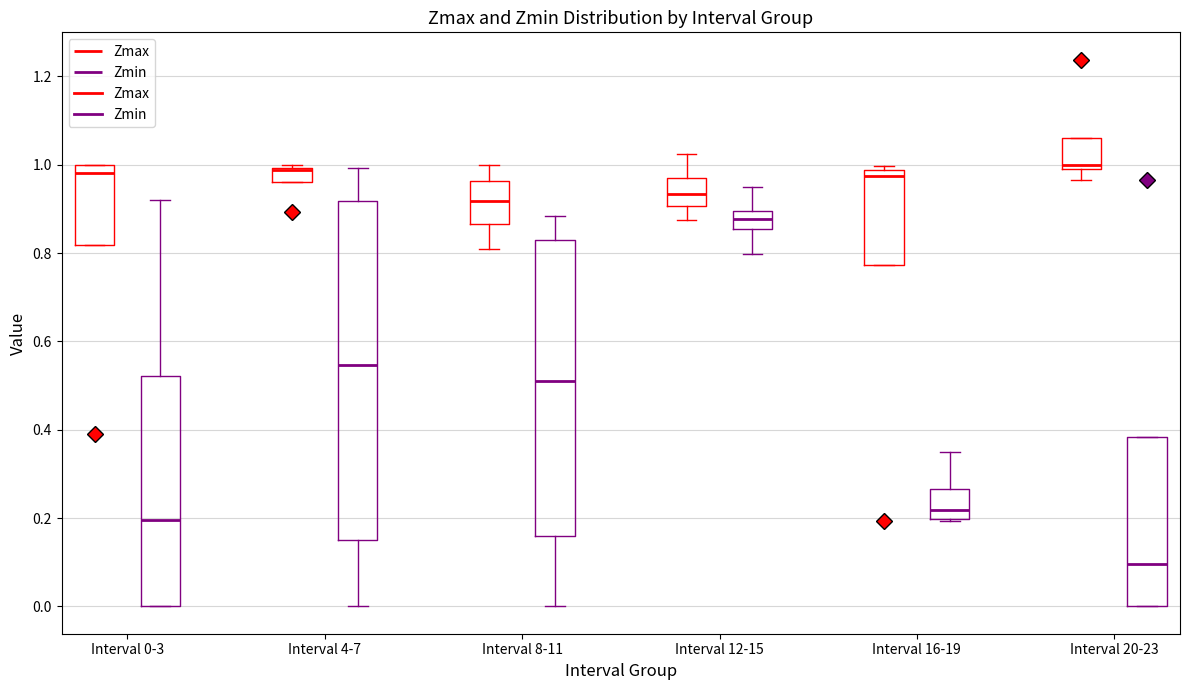

Reading left to right, read every box against the y-axis: the position of its median line, the range the box covers, and the ends of its whiskers. The values are not printed on the chart, so give them approximately, as read against the axis.

Interval 0-3 (Zmax): median 0.98, box 0.82 to 1.00, whiskers 0.82 to 1.00
Interval 0-3 (Zmin): median 0.20, box 0.00 to 0.52, whiskers 0.00 to 0.92
Interval 4-7 (Zmax): median 0.98, box 0.96 to 1.00, whiskers 0.96 to 1.00 (just above the box's upper edge)
Interval 4-7 (Zmin): median 0.54, box 0.16 to 0.92, whiskers 0.00 to 1.00
Interval 8-11 (Zmax): median 0.92, box 0.86 to 0.96, whiskers 0.82 to 1.00
Interval 8-11 (Zmin): median 0.52, box 0.16 to 0.82, whiskers 0.00 to 0.88
Interval 12-15 (Zmax): median 0.94, box 0.90 to 0.96, whiskers 0.88 to 1.02
Interval 12-15 (Zmin): median 0.88, box 0.86 to 0.90, whiskers 0.80 to 0.96
Interval 16-19 (Zmax): median 0.98 (just below the box's upper edge), box 0.78 to 0.98, whiskers 0.78 to 1.00
Interval 16-19 (Zmin): median 0.22, box 0.20 to 0.26, whiskers 0.20 to 0.34
Interval 20-23 (Zmax): median 1.00 (just above the box's lower edge), box 1.00 to 1.06, whiskers 0.96 to 1.06
Interval 20-23 (Zmin): median 0.10, box 0.00 to 0.38, whiskers 0.00 to 0.38